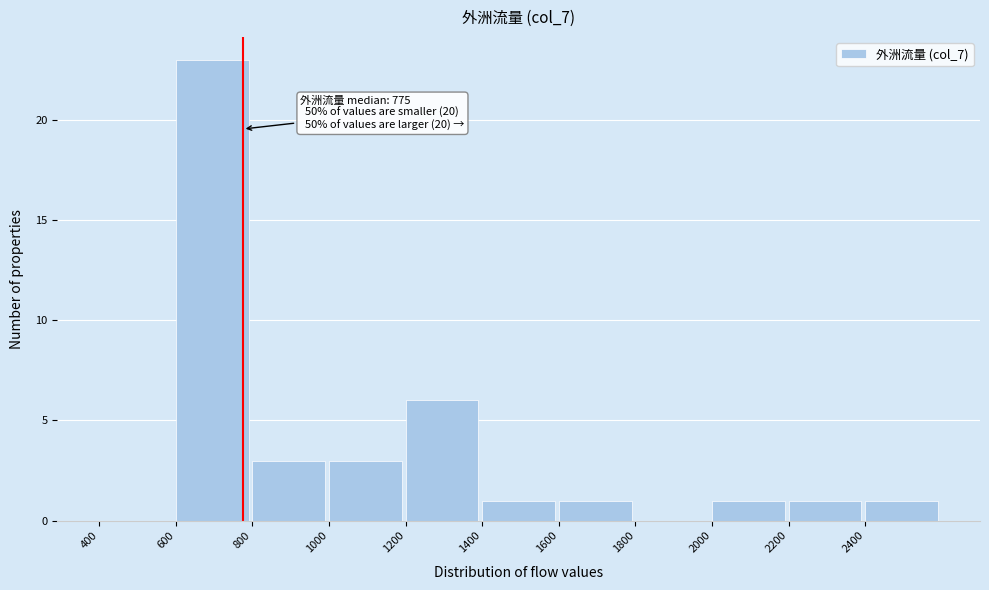

Over which range of the x-axis is the bar tallest?

600 to 800